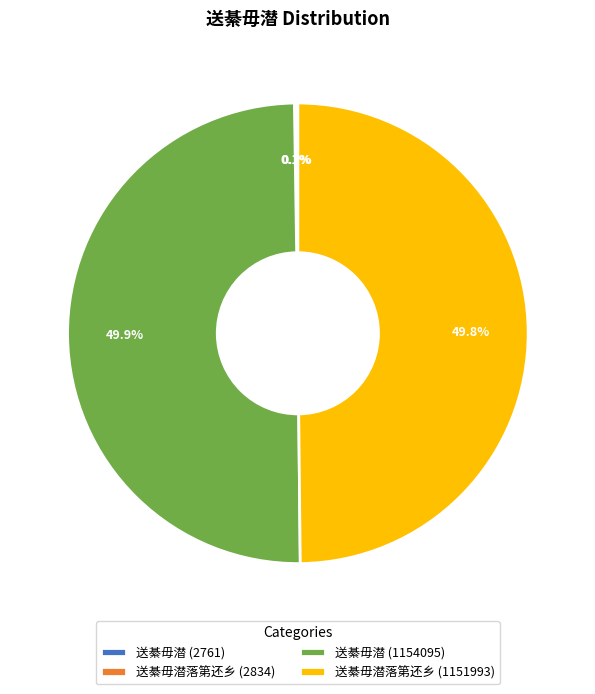

Approximately how many times larger is the value at 送綦毋潜 (1154095) compared to 送綦毋潜落第还乡 (1151993)?

1.0